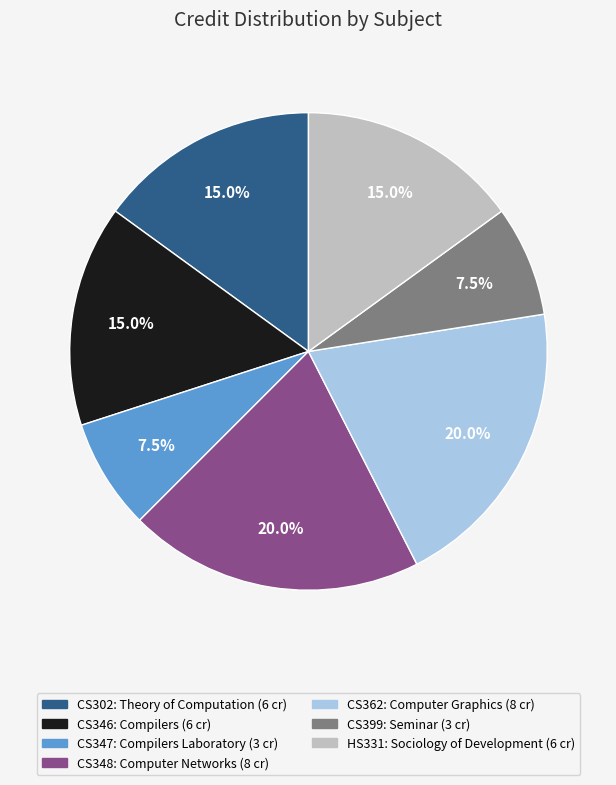

What is the total percentage of CS362 and CS302?

35.0%